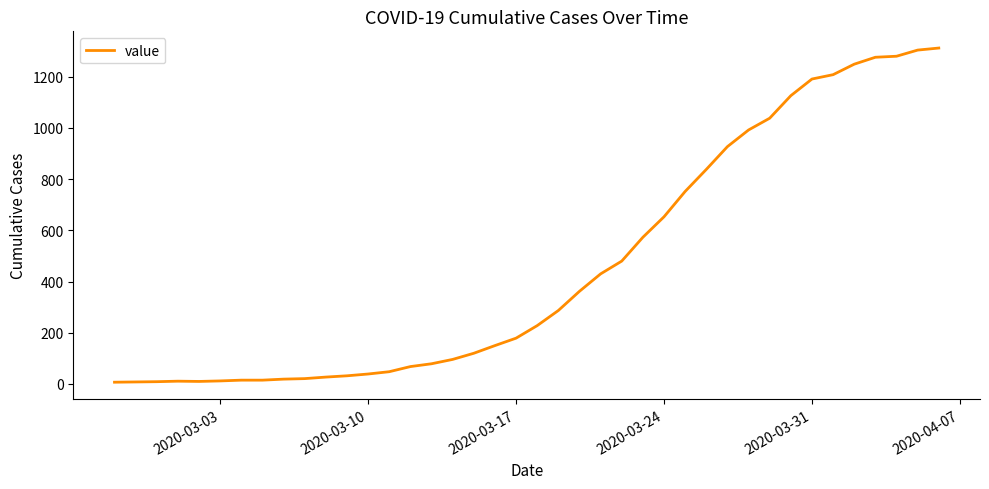

What is the greatest value displayed?

1312